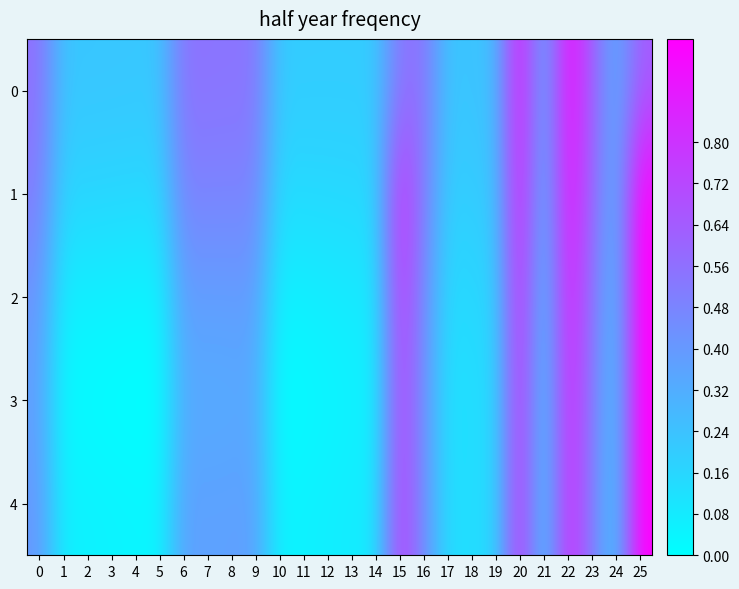

Rank the series at 7 from highest to lowest value.

0, 1, 2, 4, 3